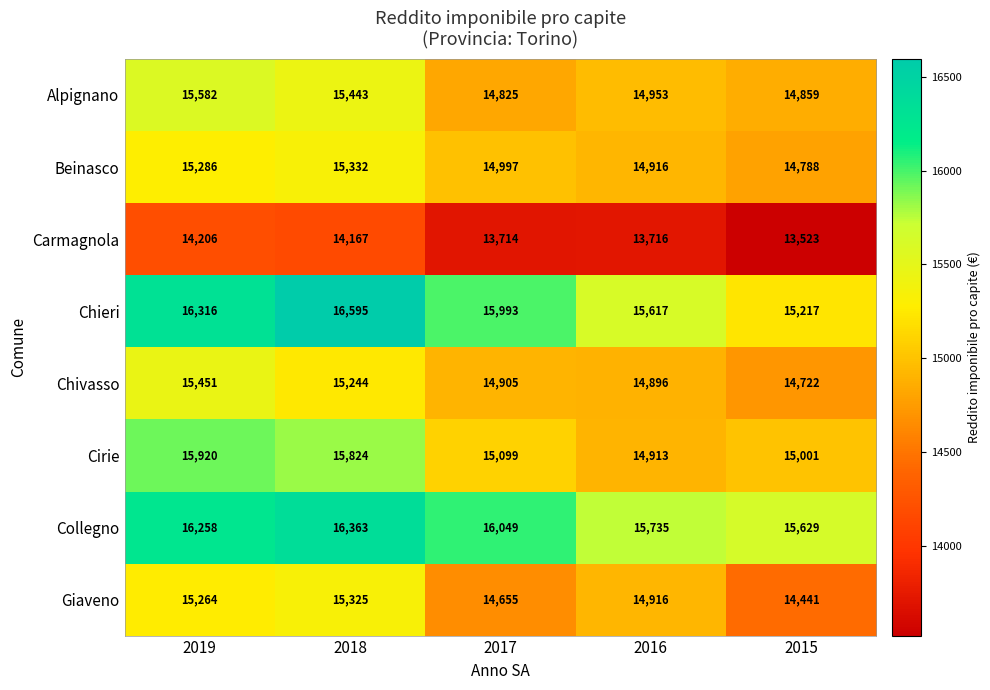

What is the greatest value displayed?

16595